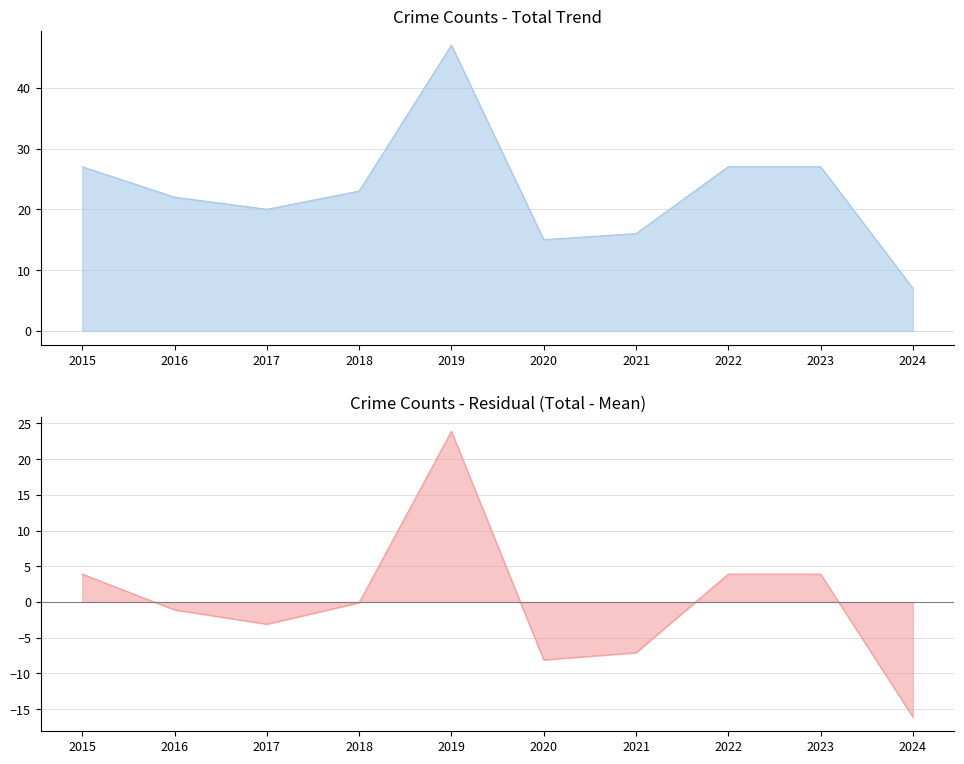

At which label does Total first exceed 23?

2015